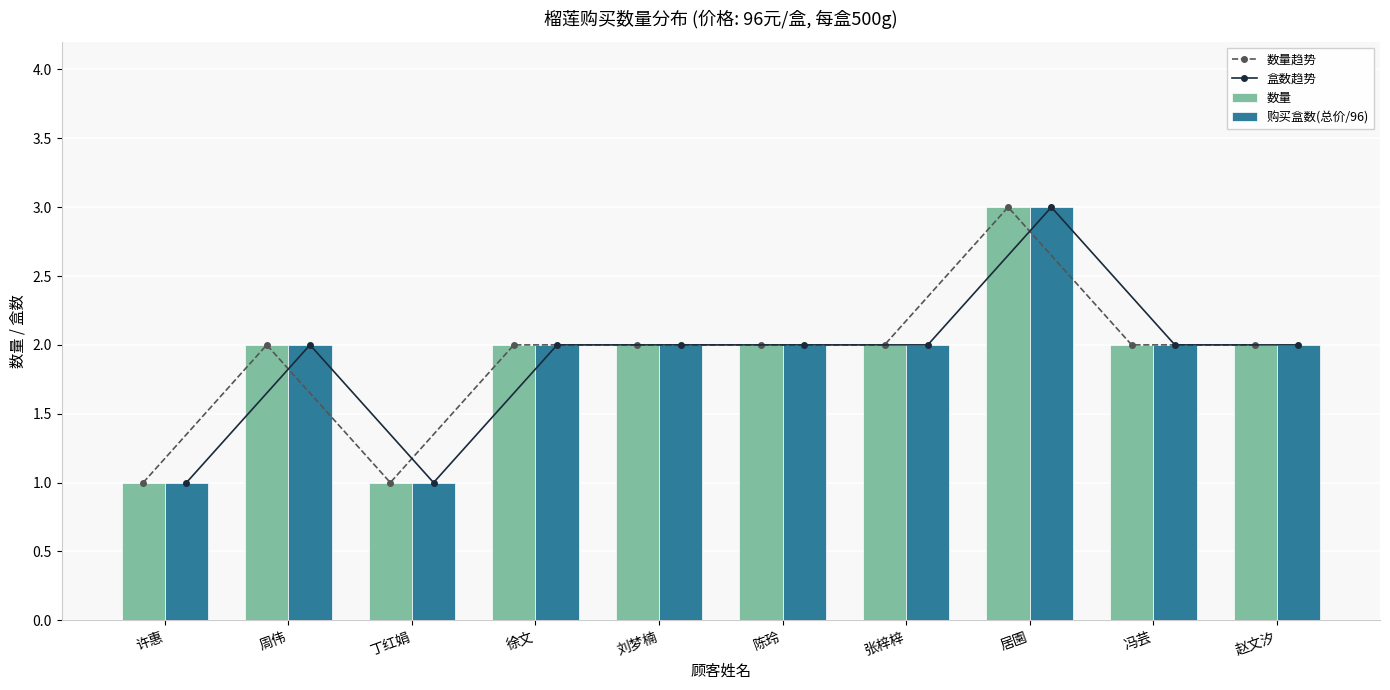

At which category is the sum across all series the highest?

居園